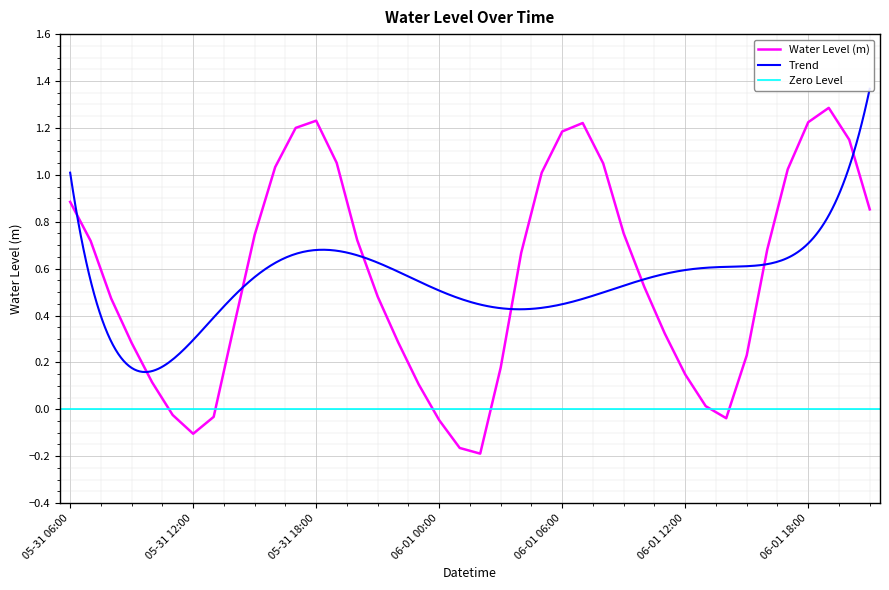

Between 06-01 07:00 and 05-31 12:00, which is larger?

06-01 07:00